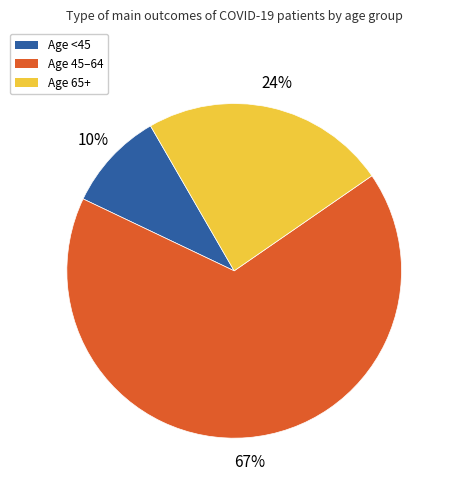

To the nearest percent, what is the average slice percentage?

33%